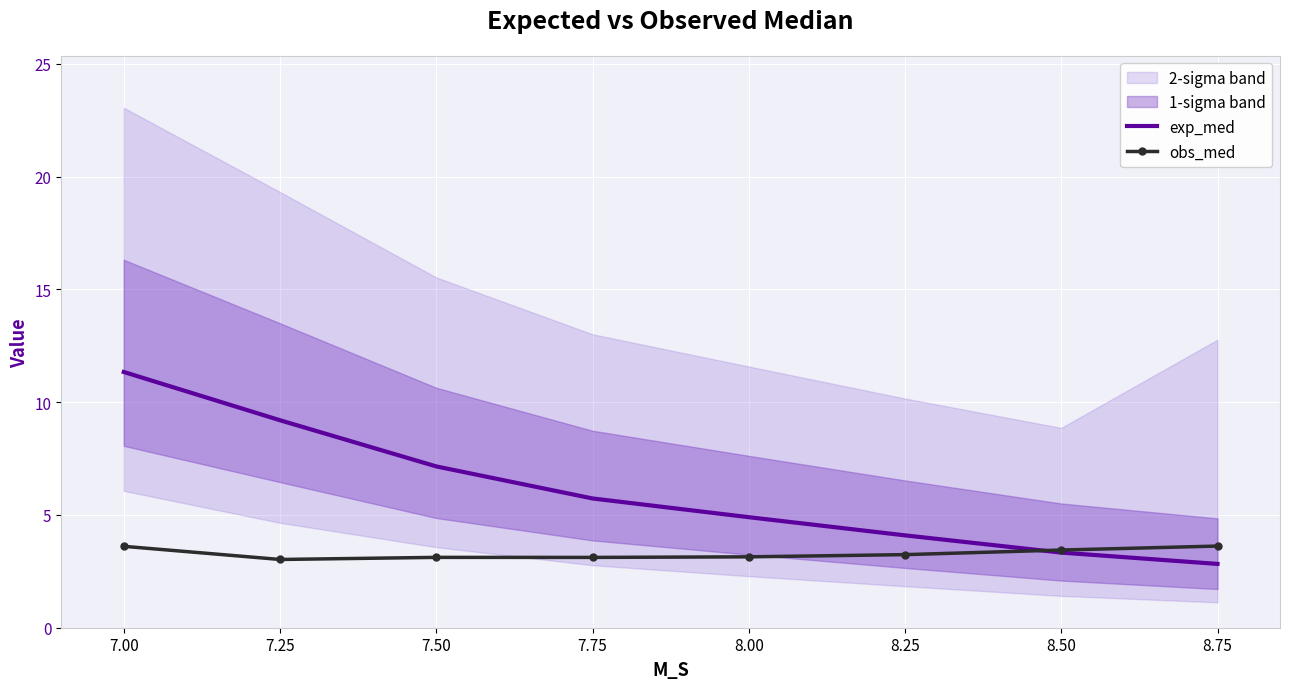

The exp_med series shows 7.2 at 7.50. True or false?

True